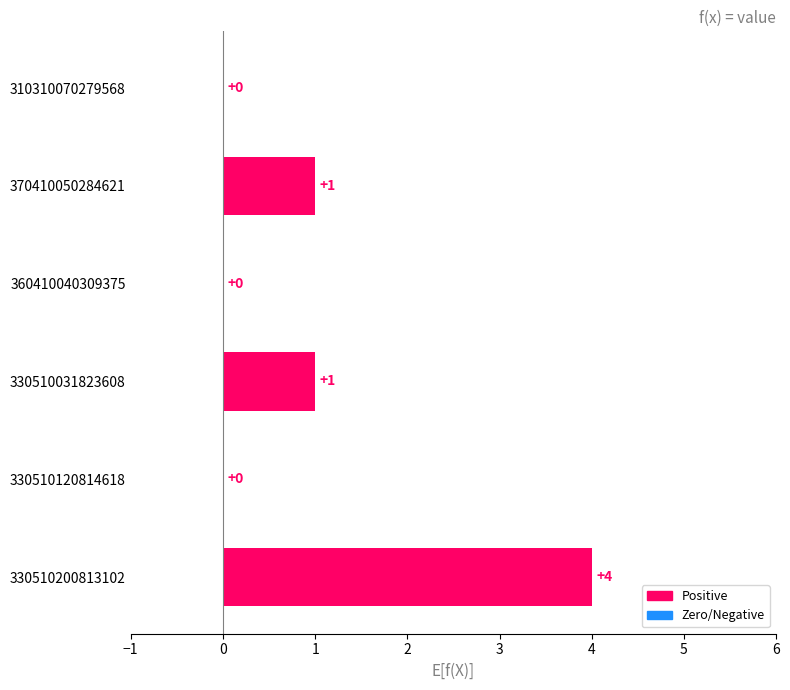

True or false: the data shows 1 at 370410050284621.

True